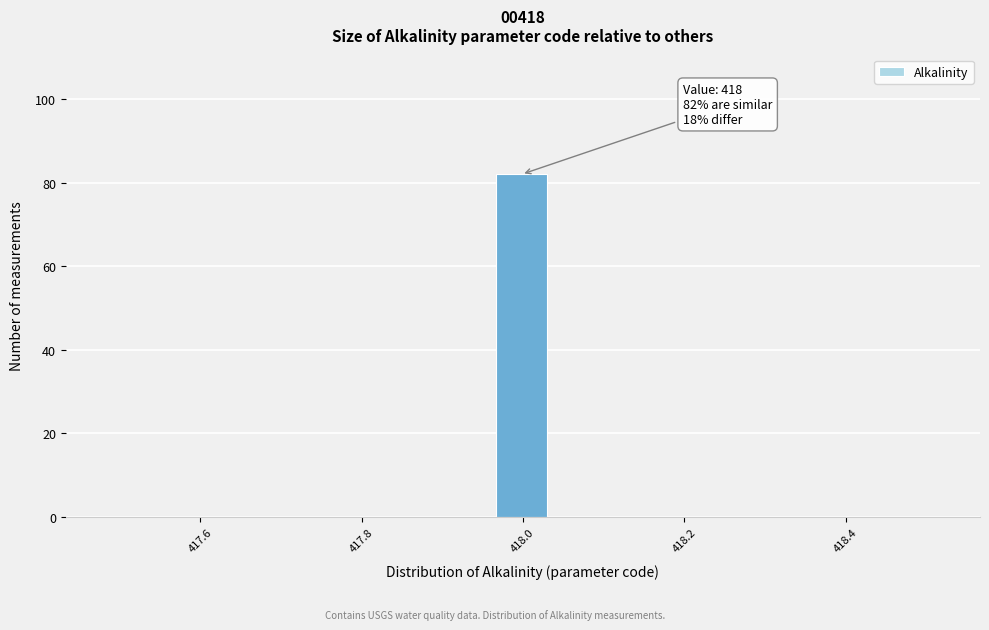

Read against the x-axis, roughly where is the centre of the tallest bar?

418.00